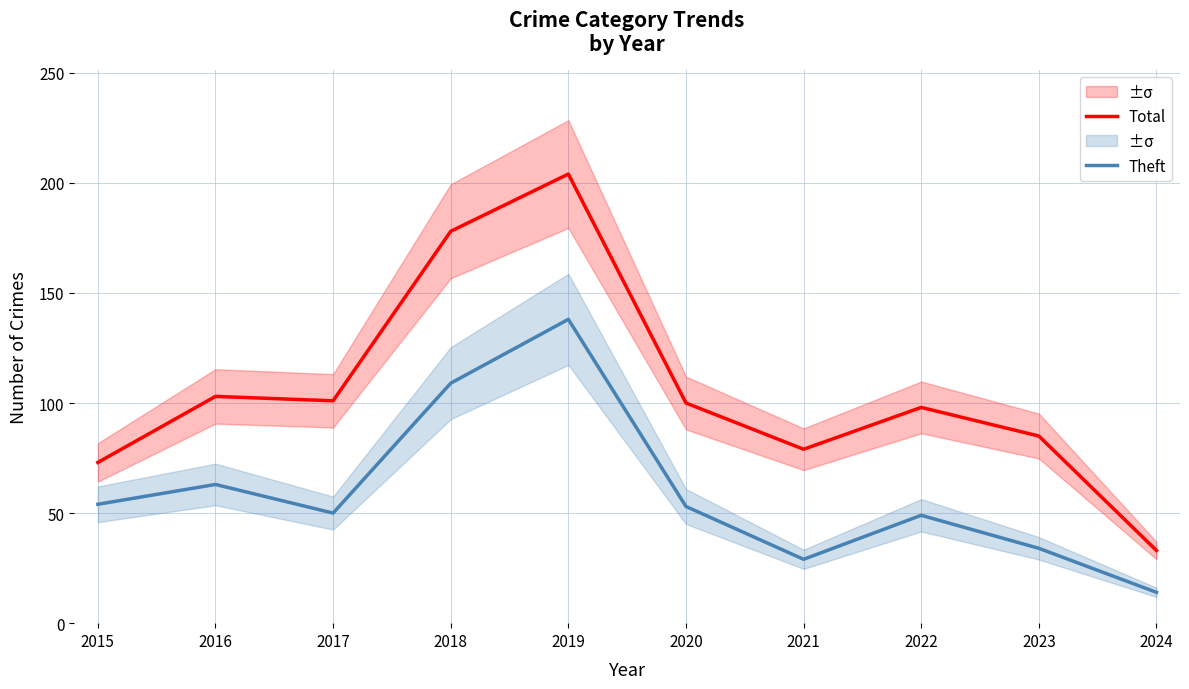

True or false: Total has a value of 73 at 2015.

True